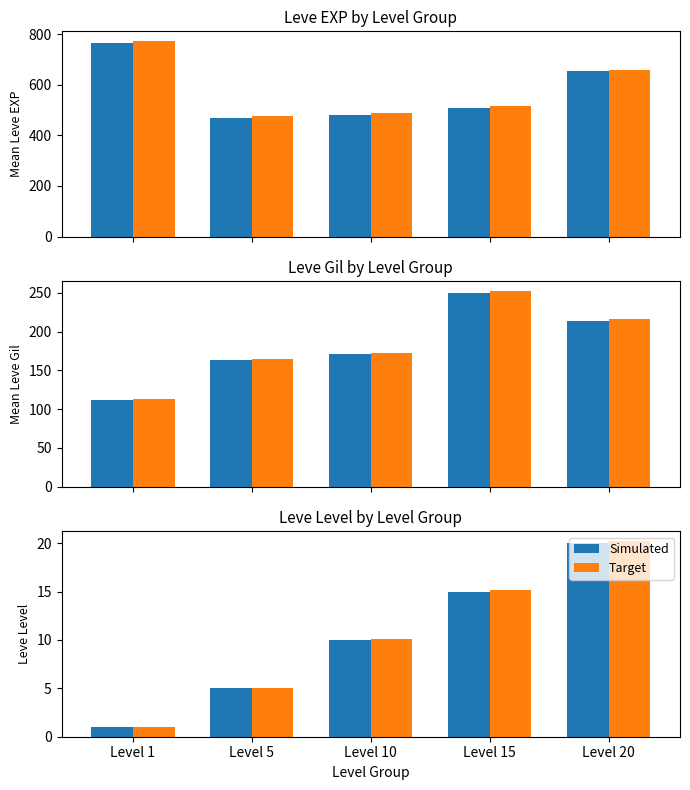

Is the value of Simulated at Level 5 greater than the value of Target at Level 5?

No